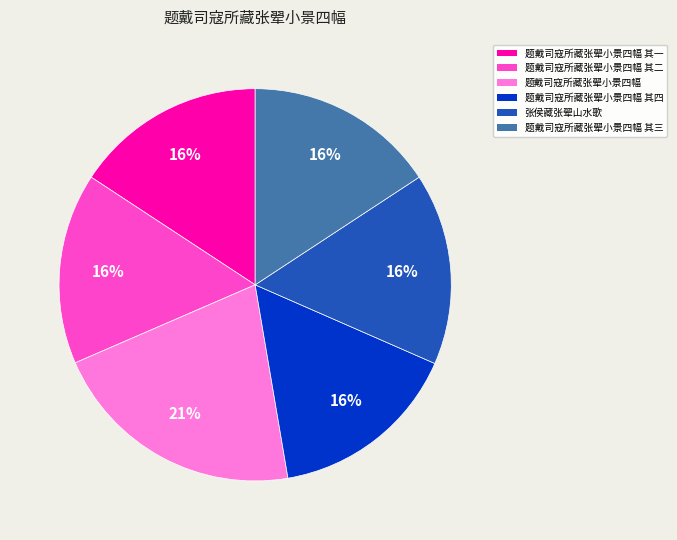

Is the sum of 题戴司寇所藏张翚小景四幅 其四 and 张侯藏张翚山水歌 greater than half?

No